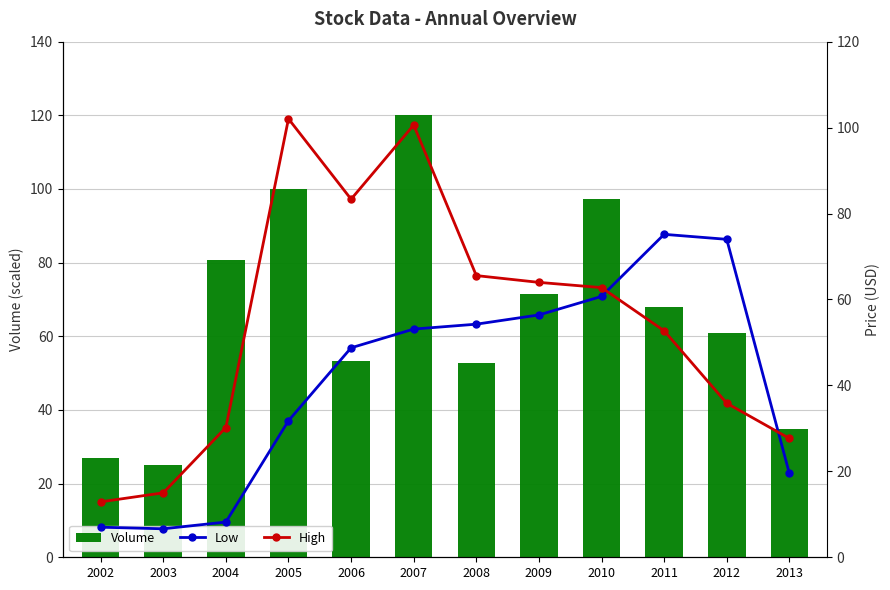

Reading left to right, what are all the values shown in this chart?

Volume: 26.9	25.0	80.8	100.0	53.4	120.0	52.9	71.4	97.2	67.9	60.9	34.8
Low: 7.0	6.6	8.2	31.8	48.8	53.1	54.2	56.4	60.7	75.2	74.0	19.5
High: 12.9	15.0	30.2	102.1	83.3	100.6	65.6	64.0	62.8	52.7	35.8	27.7